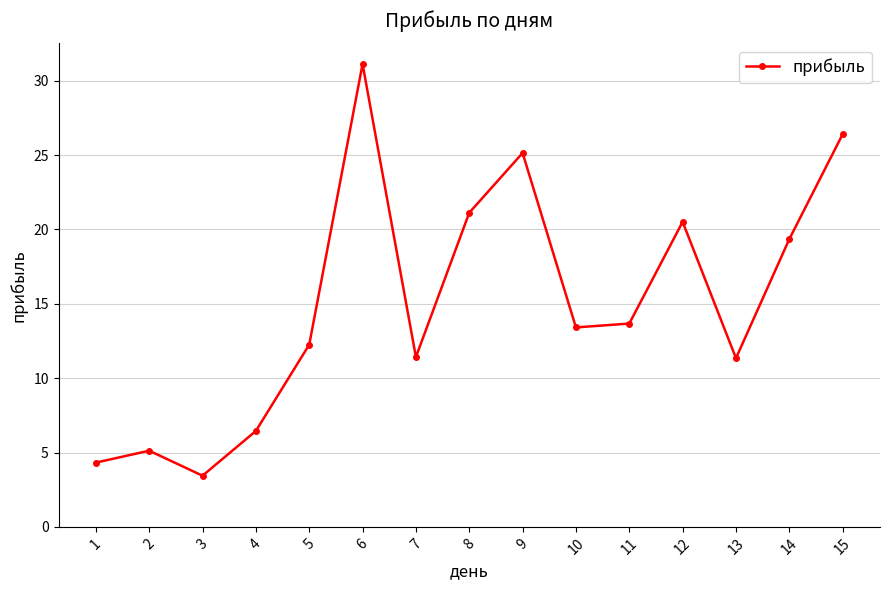

What is the difference between the maximum and second lowest values?

26.8